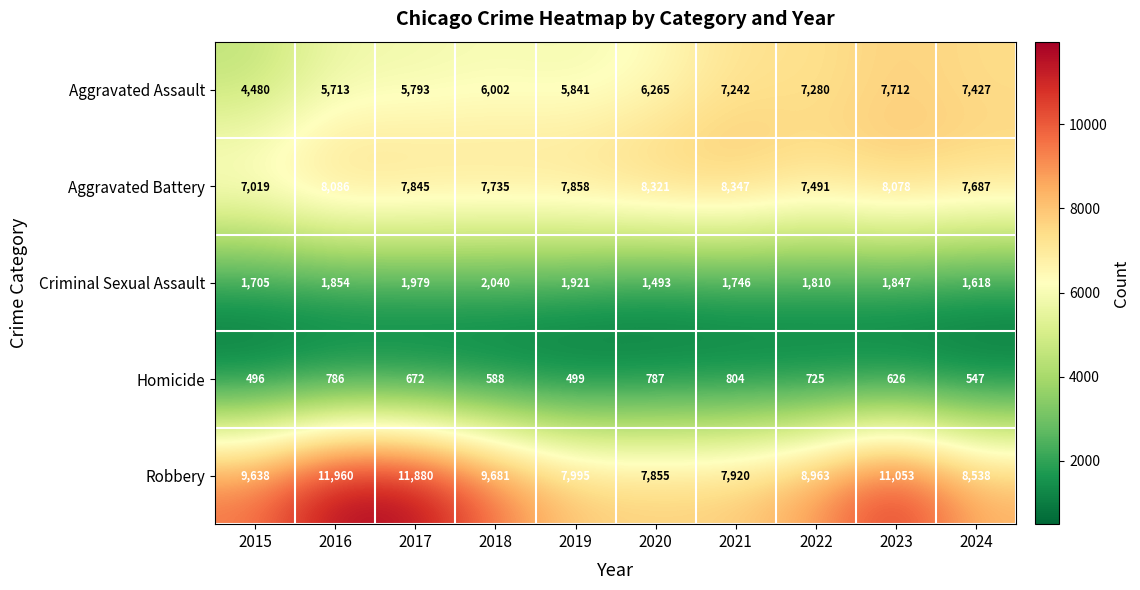

How many values in the Homicide series are below 672?

5